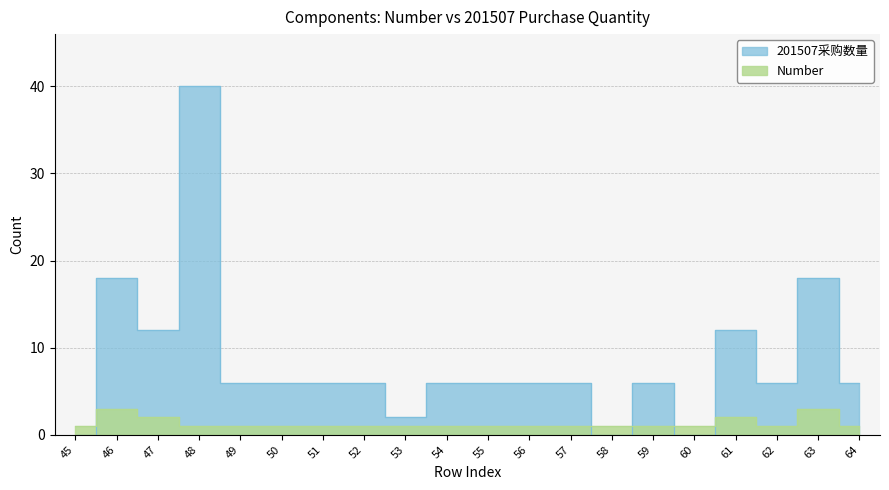

True or false: Number has a value of 1 at 50.

False